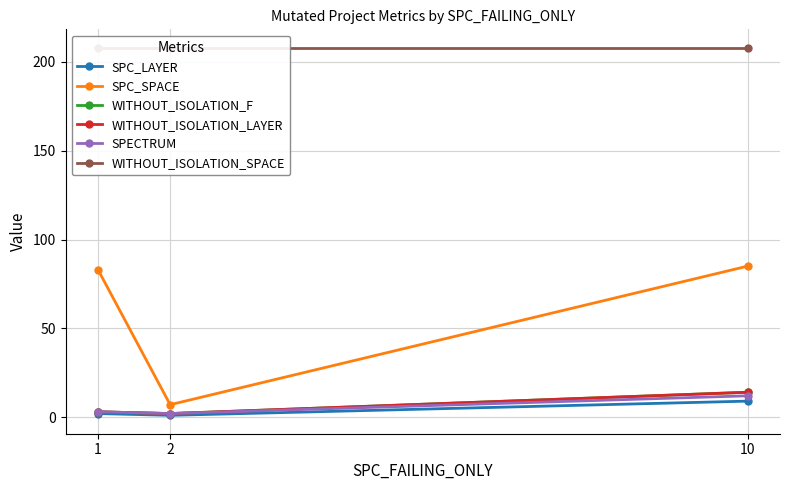

Which category has the highest value across all series?

1